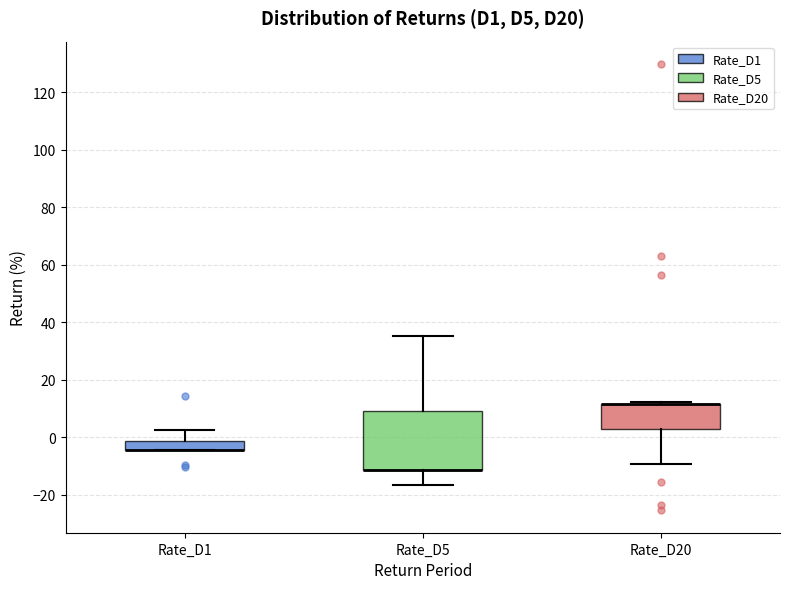

Comparing the boxes themselves (not the whiskers), which one is the tallest?

Rate_D5